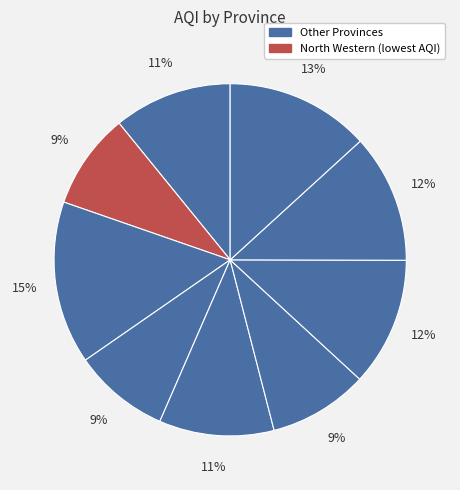

How many segments does this pie chart have?

9